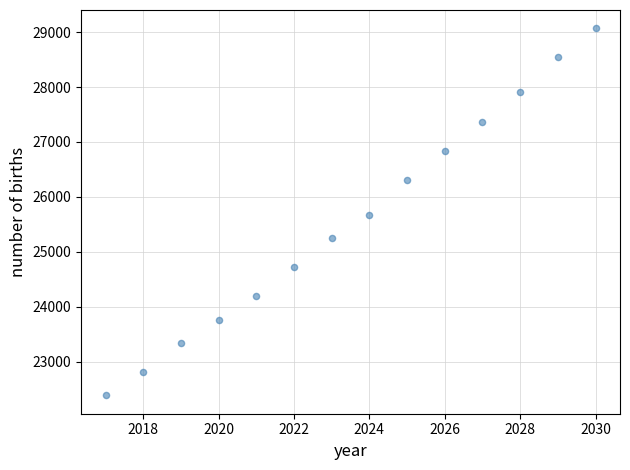

What is the range of X values (max minus min)?

13.0